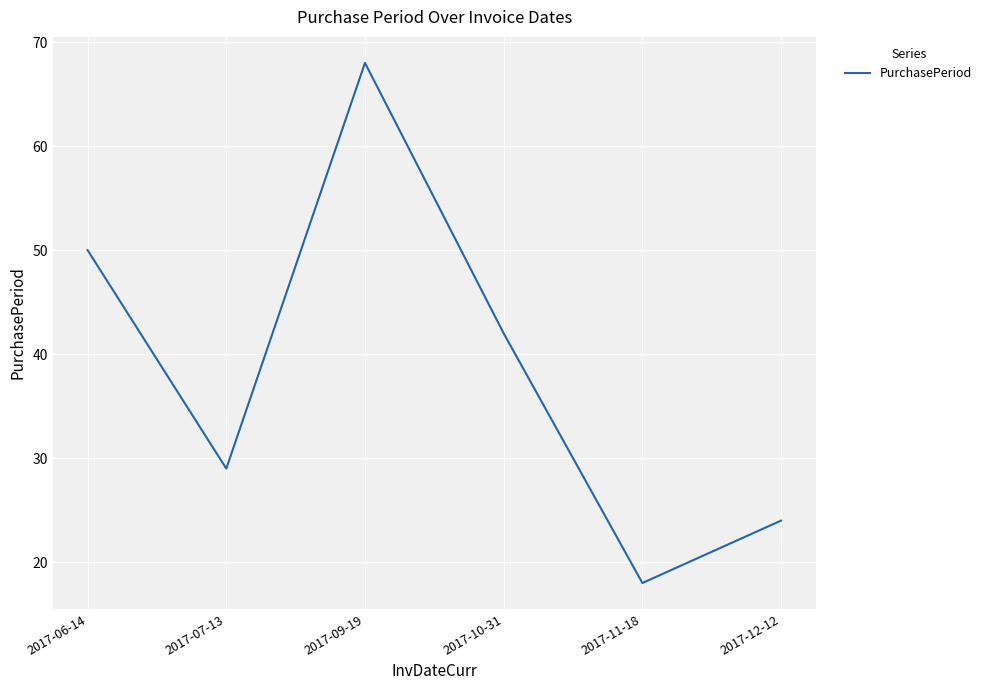

What position from the left is 2017-09-19?

3